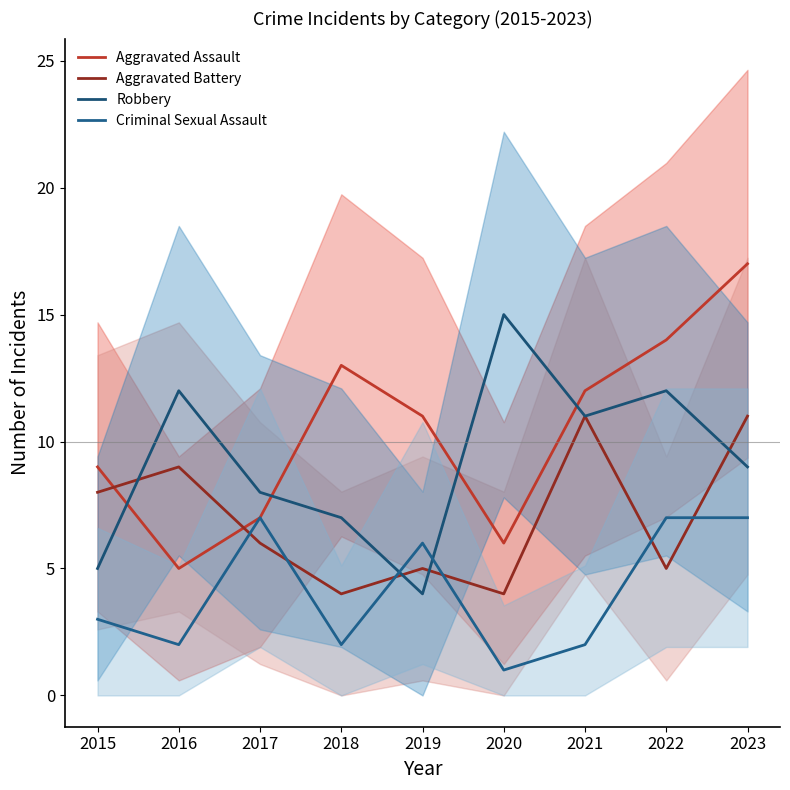

The Criminal Sexual Assault series shows 2 at 2018. True or false?

True